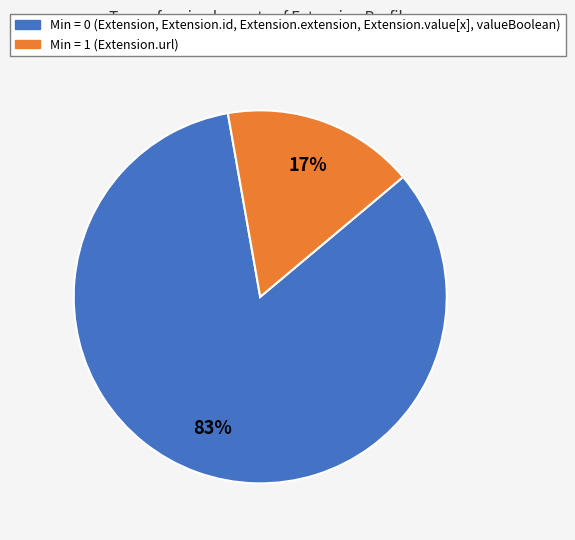

To the nearest percent, what is the average slice percentage?

50%